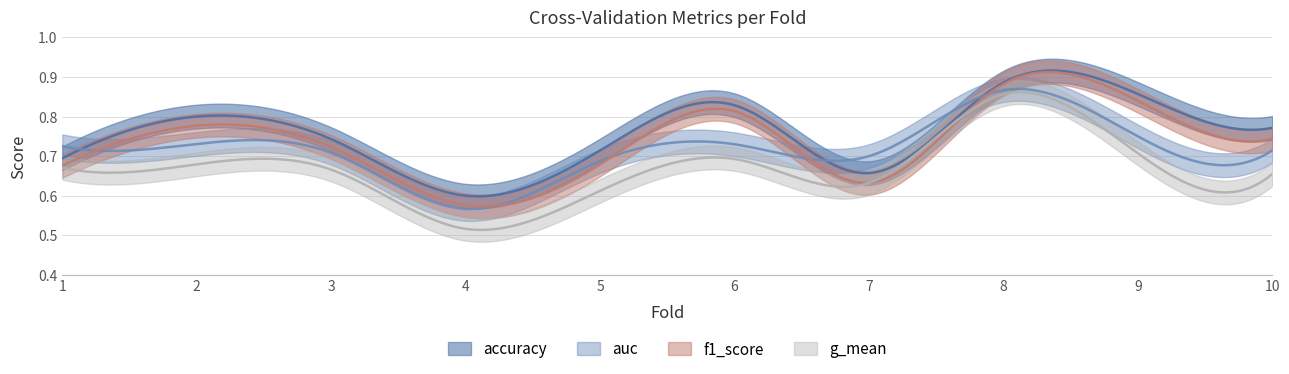

Between 3 and 5, which series saw the biggest shift?

g_mean